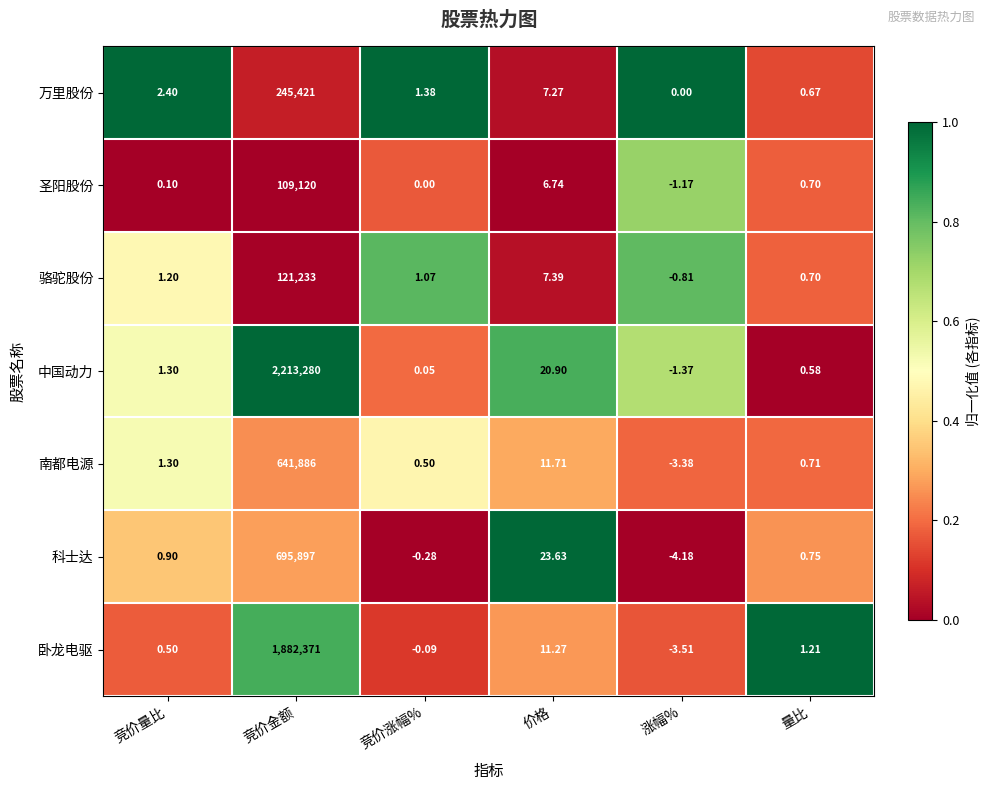

At 涨幅%, list the series in order from largest to smallest.

万里股份, 骆驼股份, 圣阳股份, 中国动力, 南都电源, 卧龙电驱, 科士达